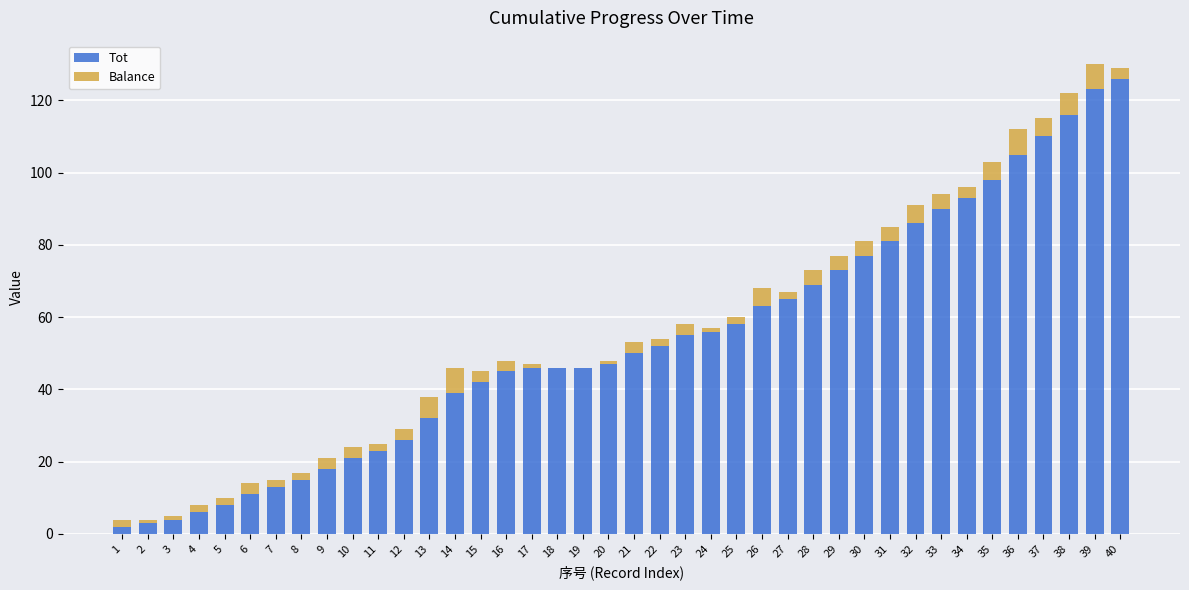

The Tot series shows 90 at 33. True or false?

True